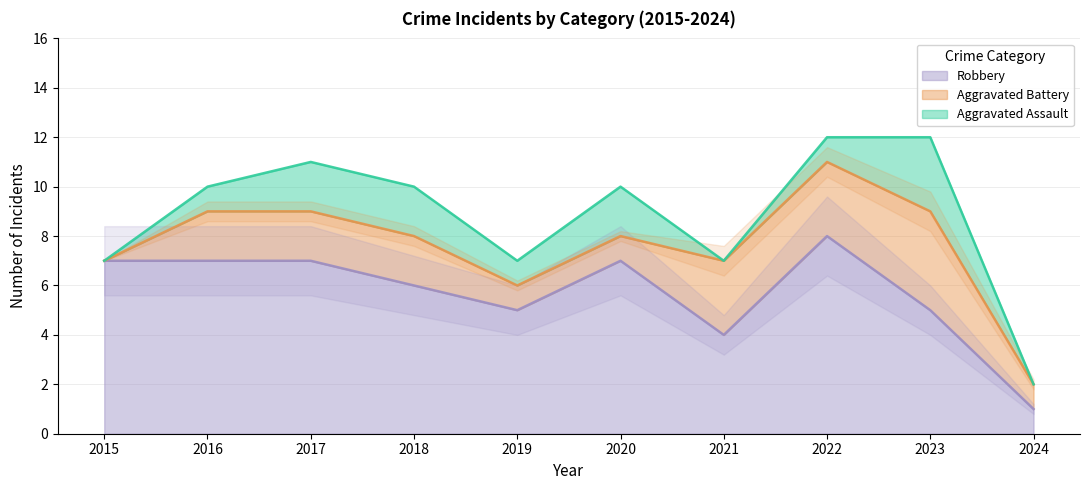

True or false: Aggravated Assault has a value of 1 at 2020.

False